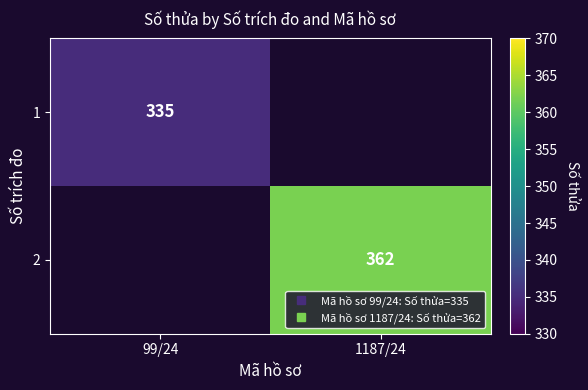

How many data points does each series have?

2